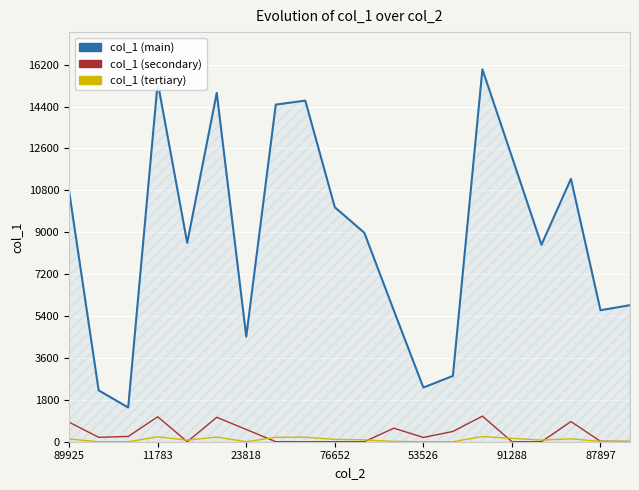

Rank the series by their maximum value, from lowest to highest.

col_1 (tertiary), col_1 (secondary), col_1 (main)